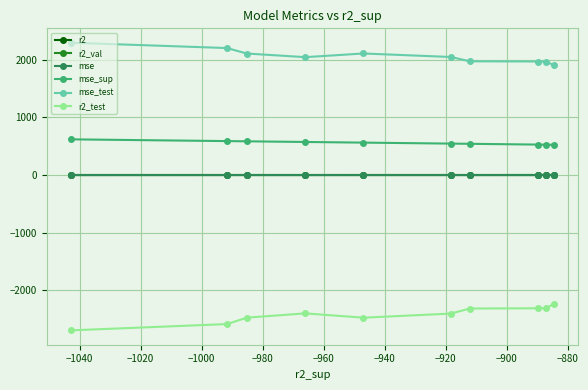

What is the value of the r2_test point at the 2nd from the left?

-2587.3